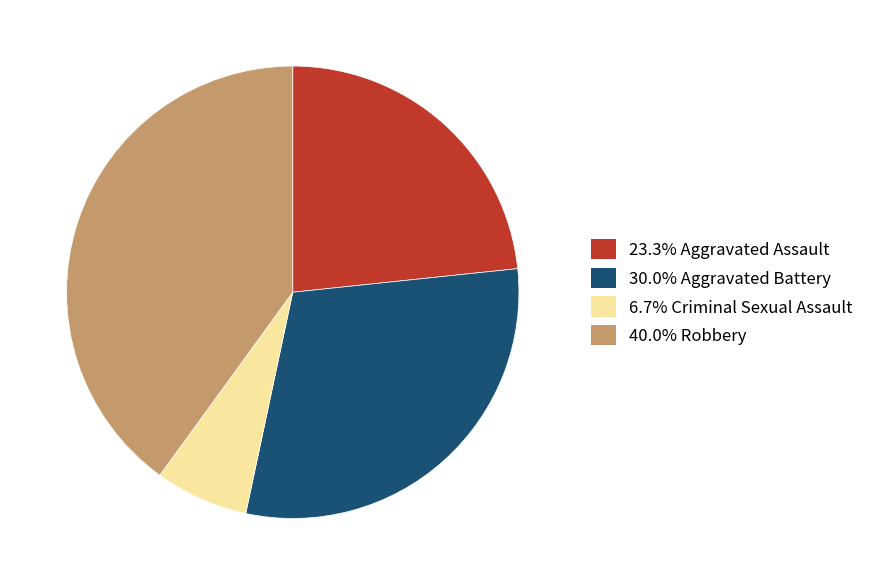

Is there a majority slice in this chart?

No